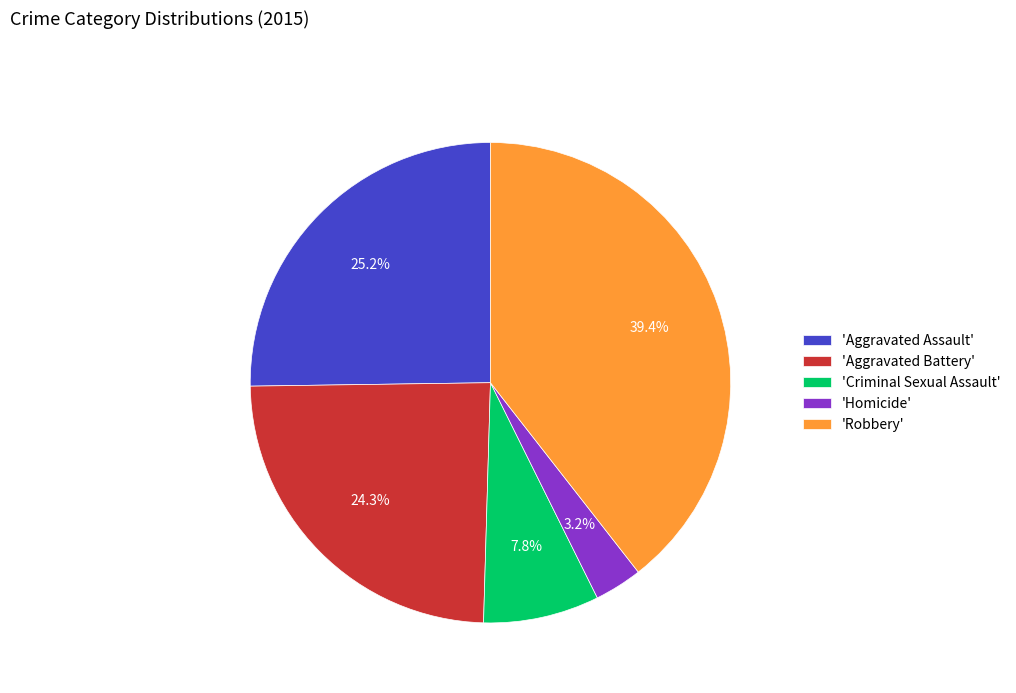

Approximately how many times larger is the value at 'Criminal Sexual Assault' compared to 'Aggravated Assault'?

0.3